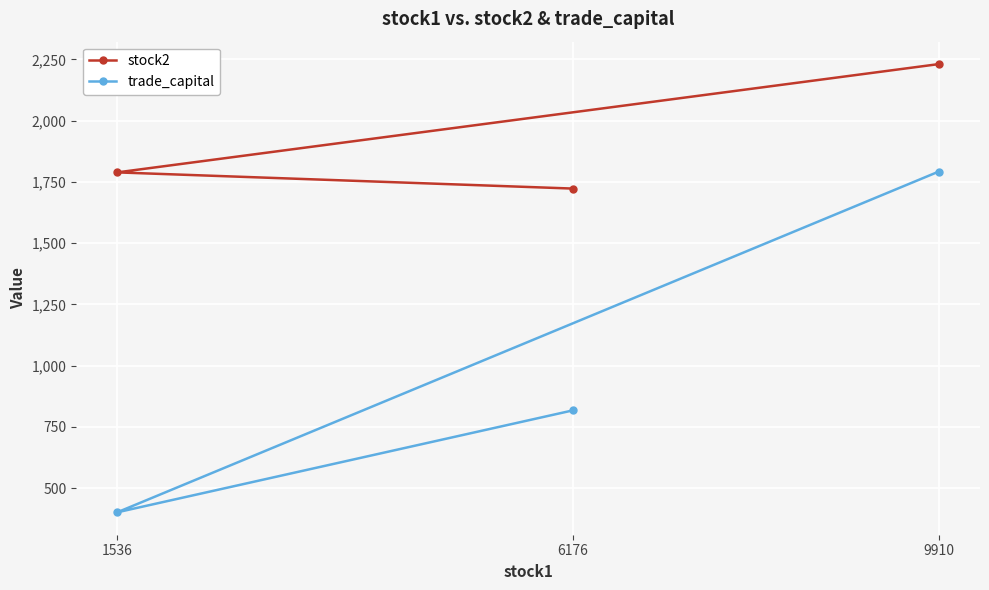

Is the value of trade_capital at 6176 greater than the value of stock2 at 6176?

No